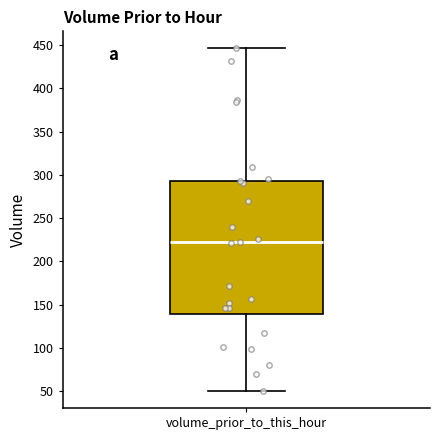

Where is the upper edge of the box for volume_prior_to_this_hour on the y-axis? The values are not printed on the chart, so give them approximately, as read against the axis.

295